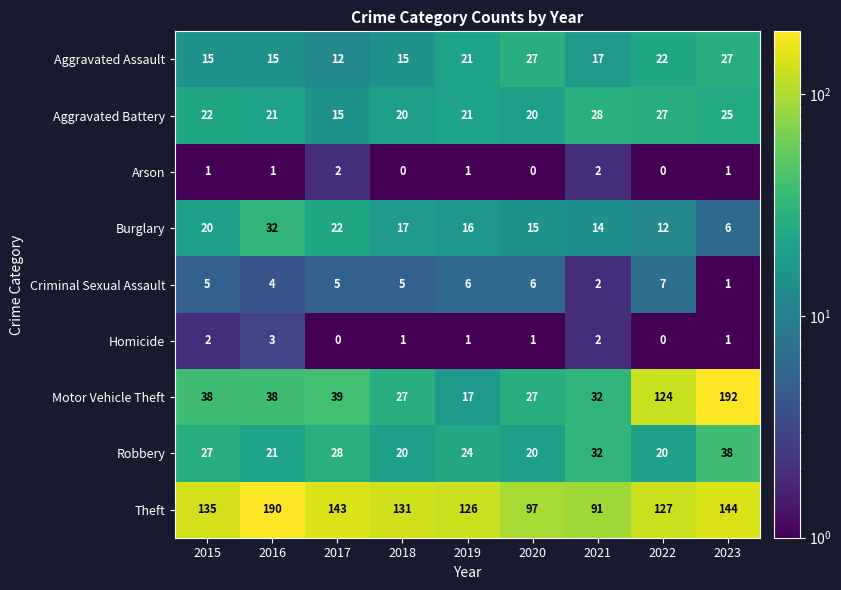

Which category has the highest value across all series?

2023